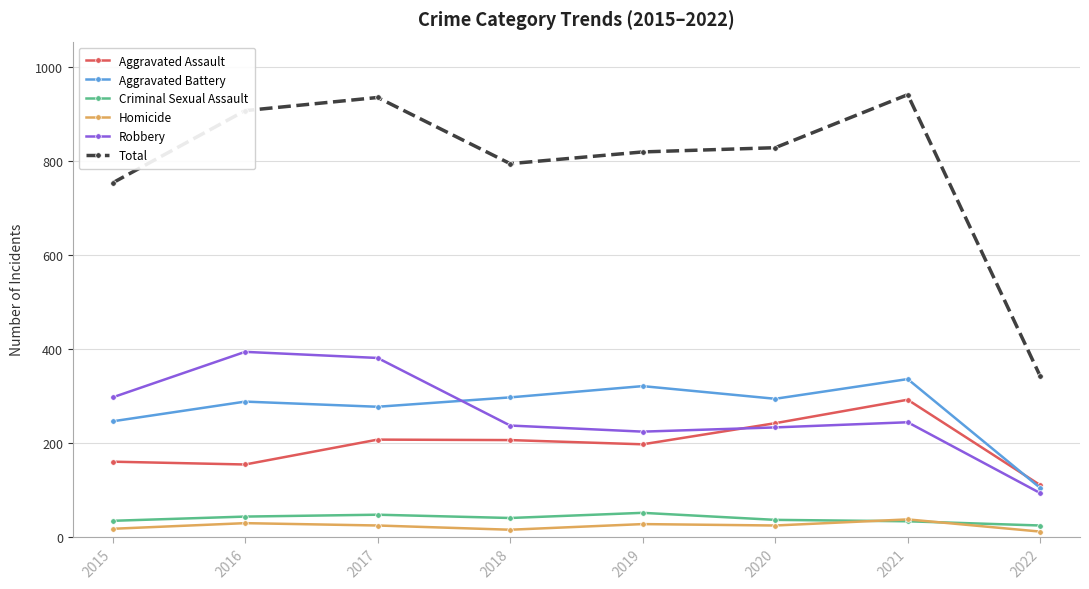

How many categories are shown in the chart?

8